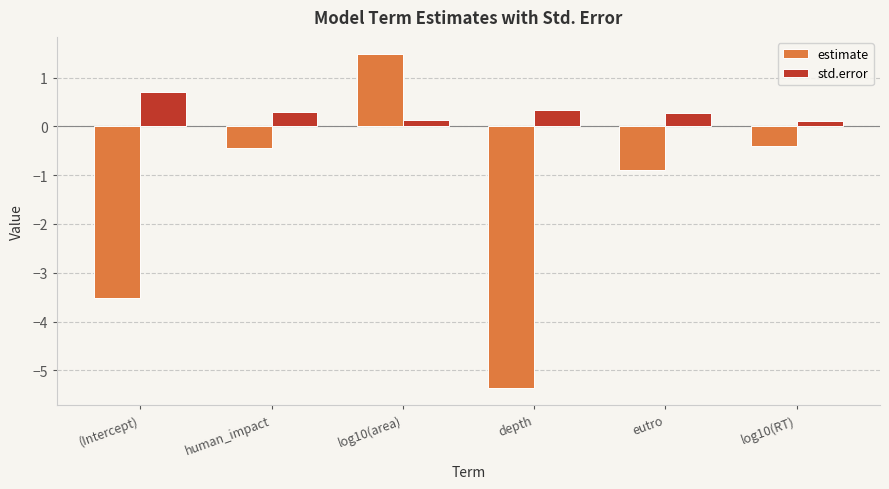

How many std.error values are between 0 and 1?

6